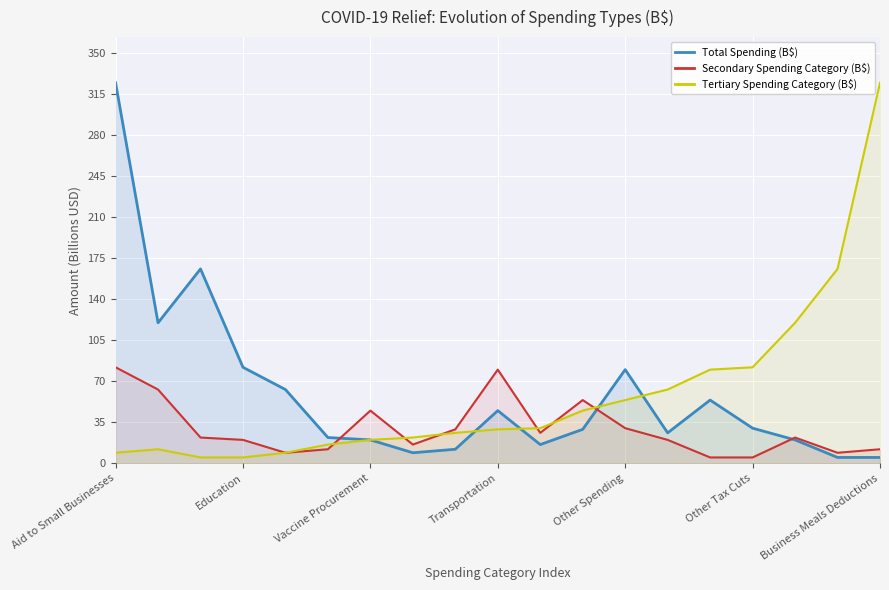

What is the maximum value shown in the chart?

325